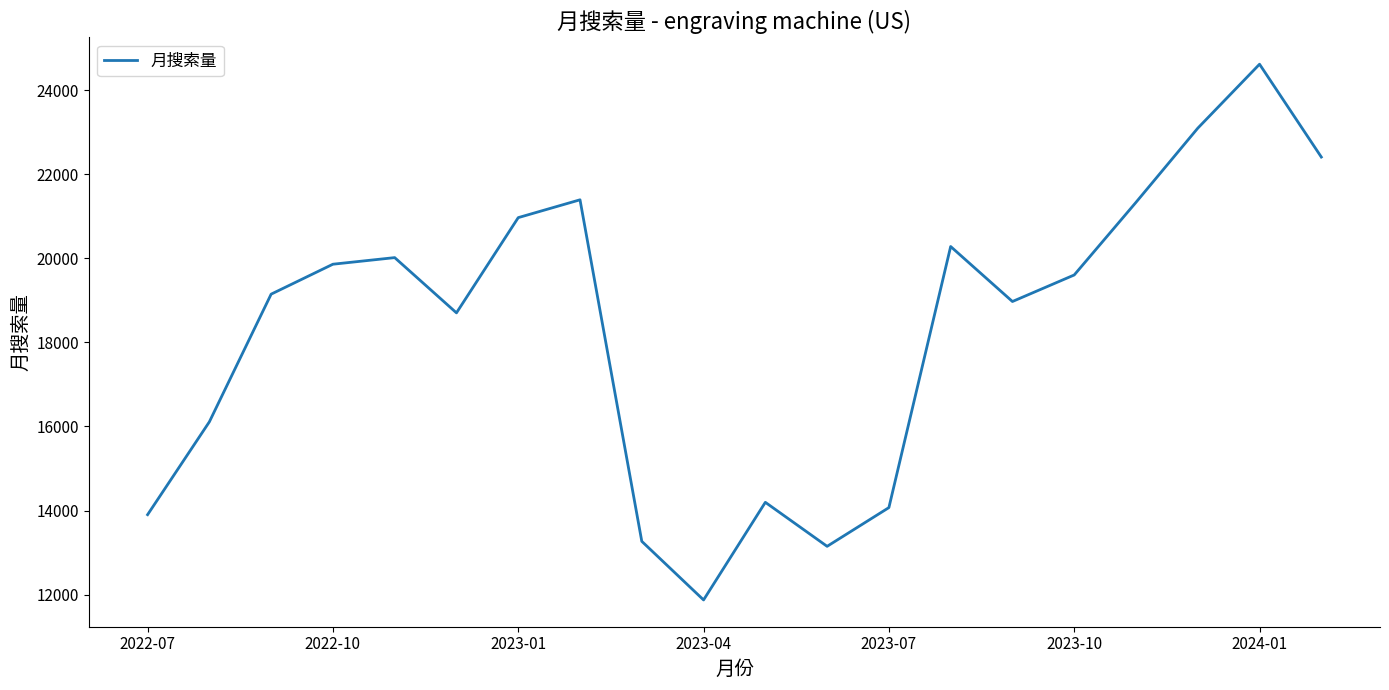

What is the difference between the maximum and minimum values?

12742